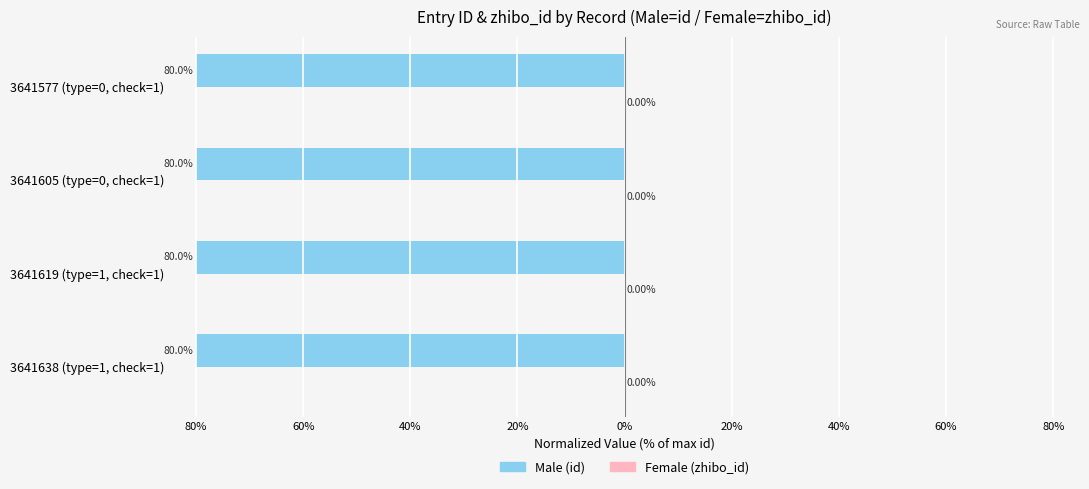

What is the label of the 1st bar from the left?

80%